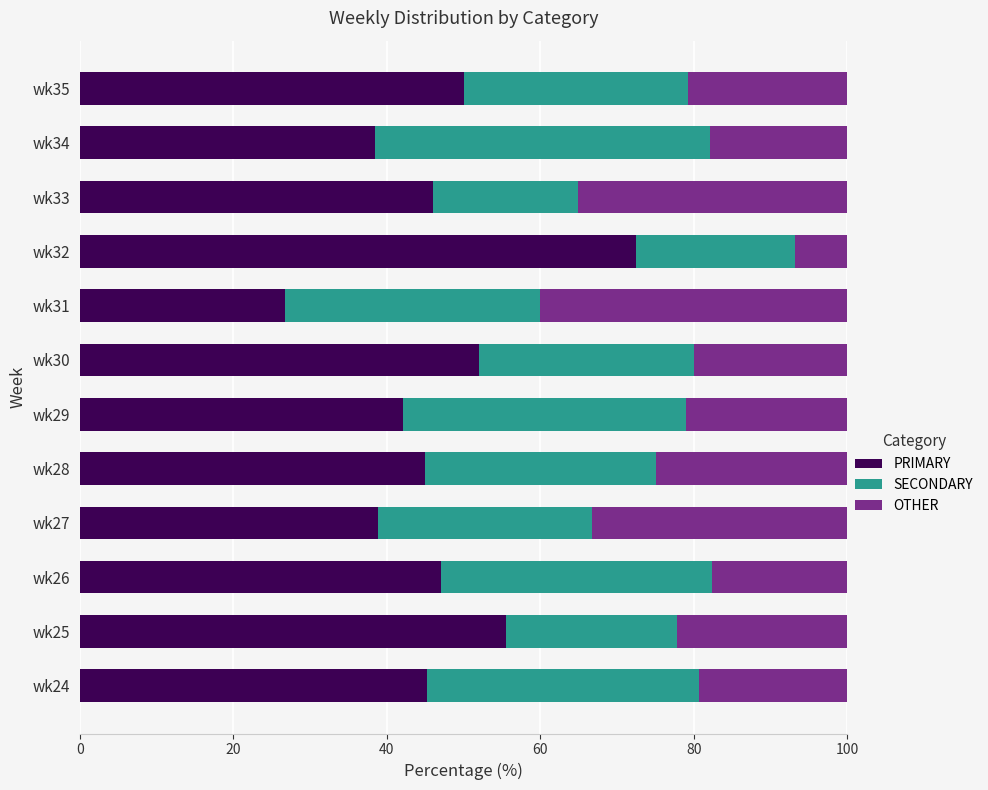

What is the highest value of the PRIMARY series?

72.4